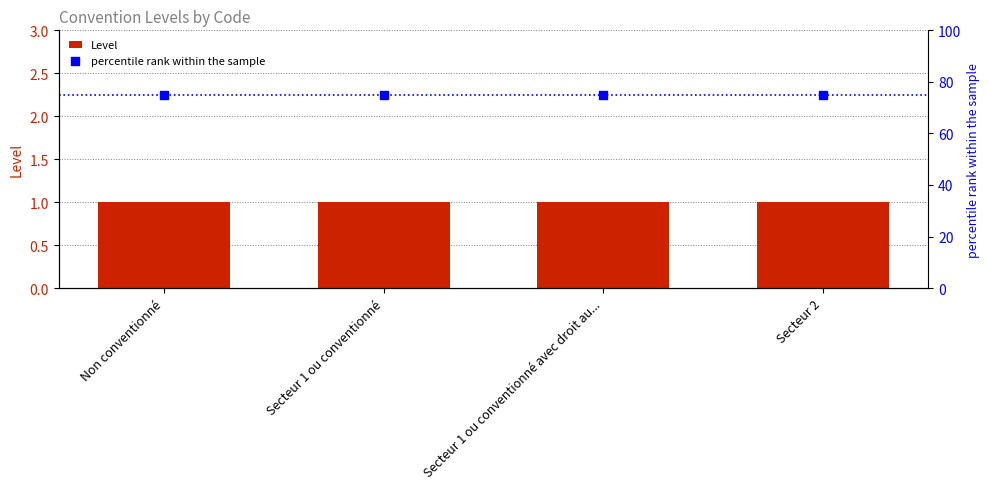

Which series contains the lowest Y value?

Level